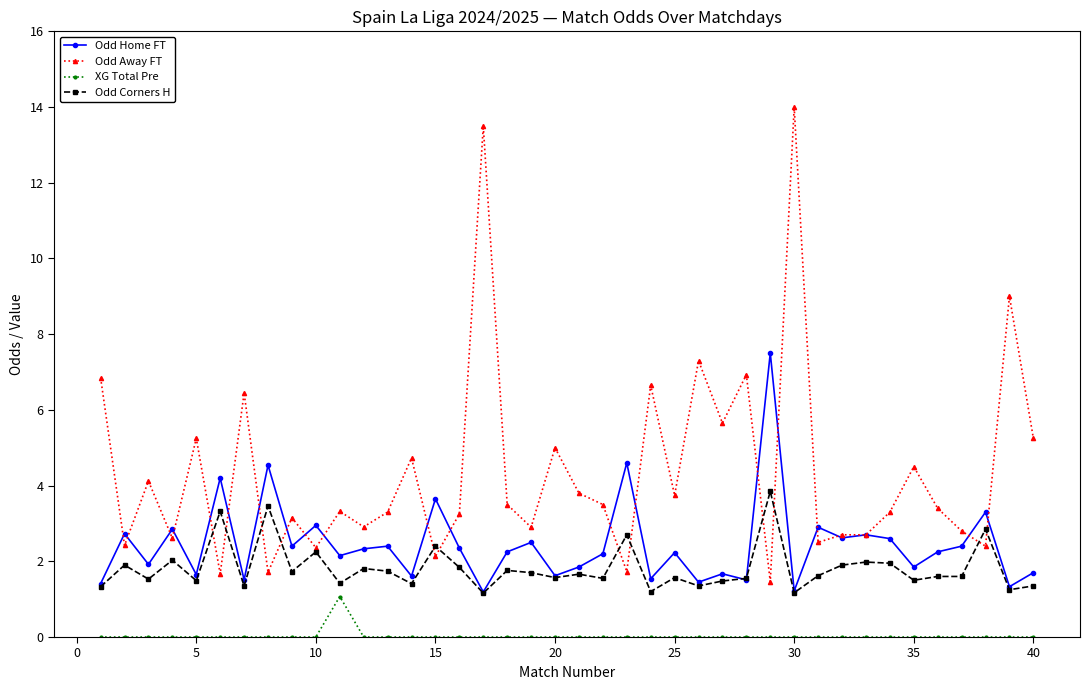

Which series has the largest total across all categories?

Odd Away FT